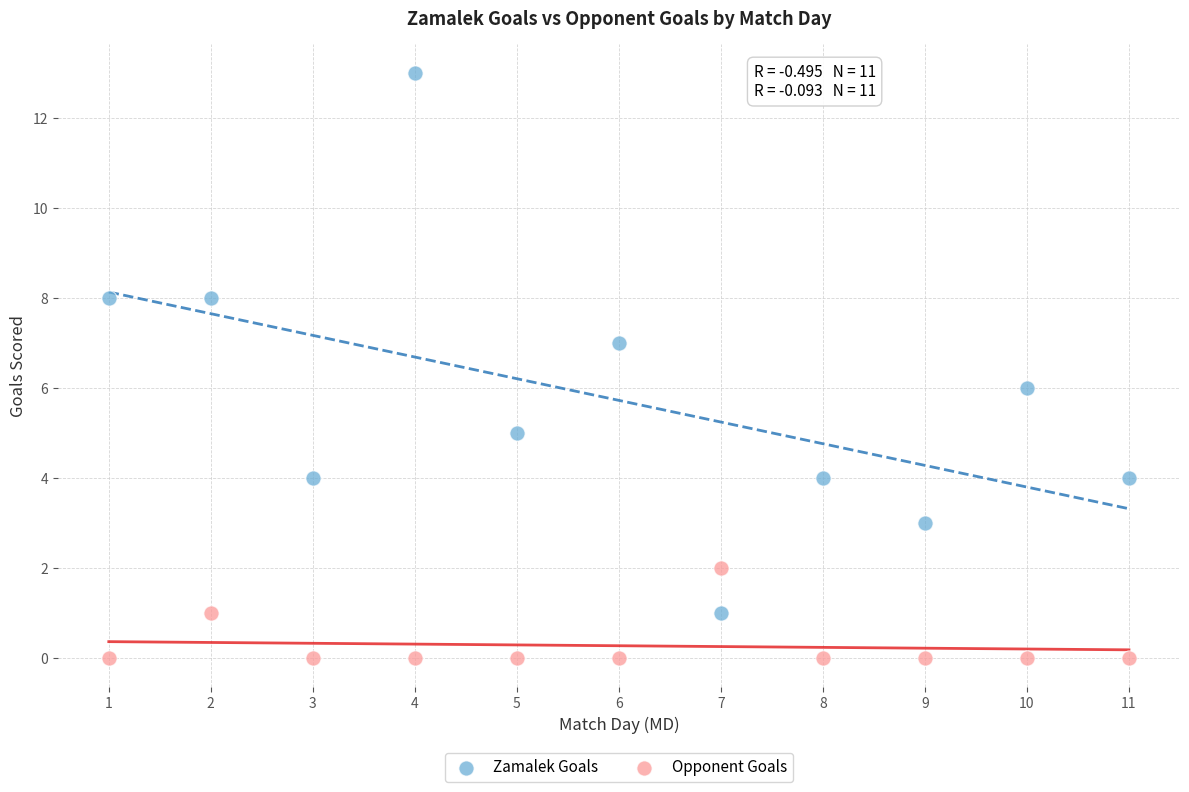

Across all data points, what is the range of Y values (max minus min)?

13